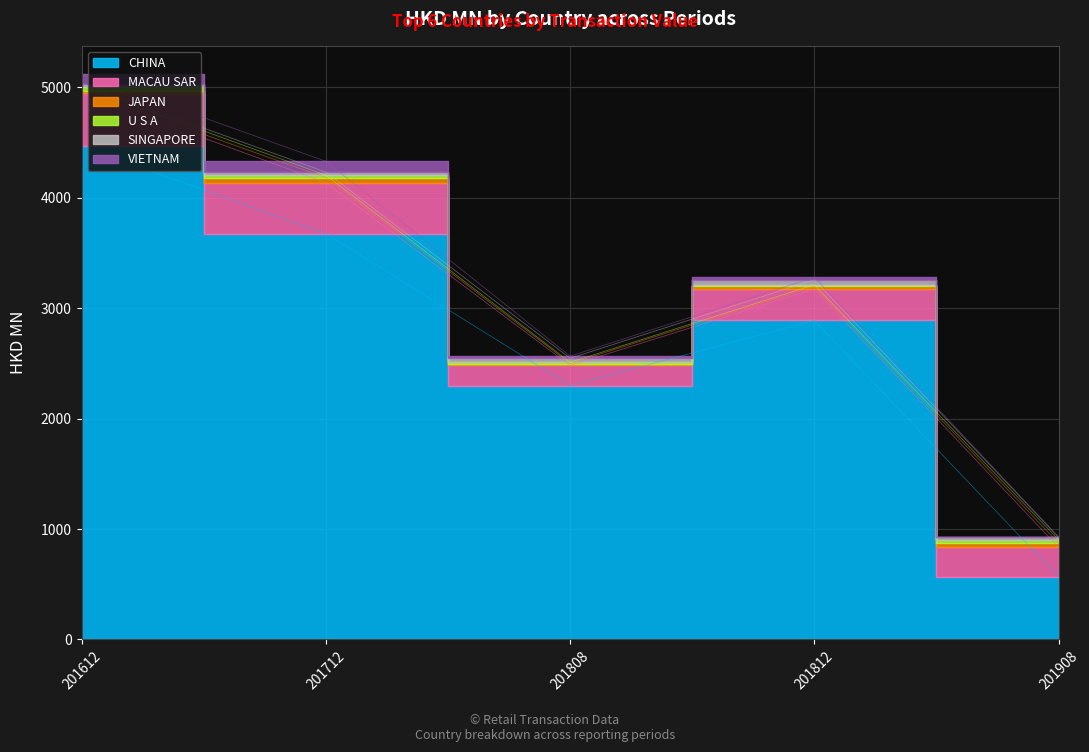

True or false: U S A has a value of 39.1 at 201612.

True